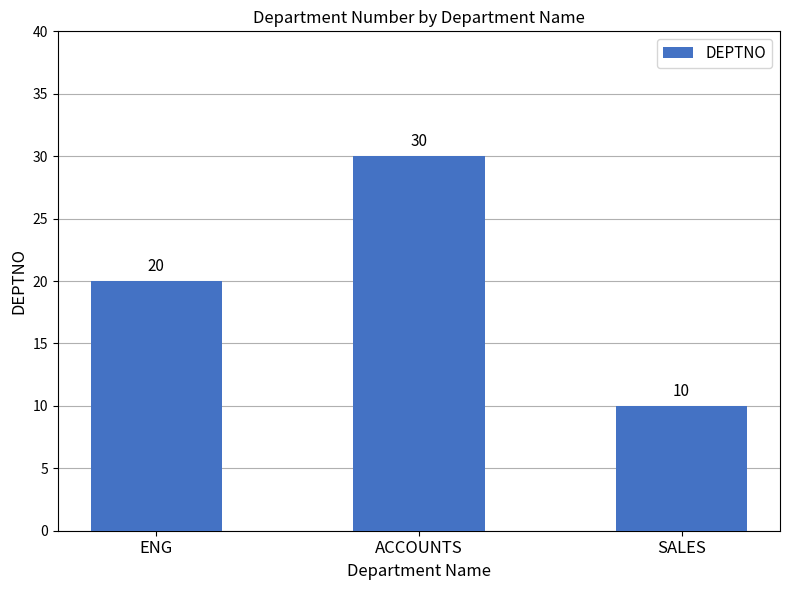

What is the label of the 1st bar from the left?

ENG